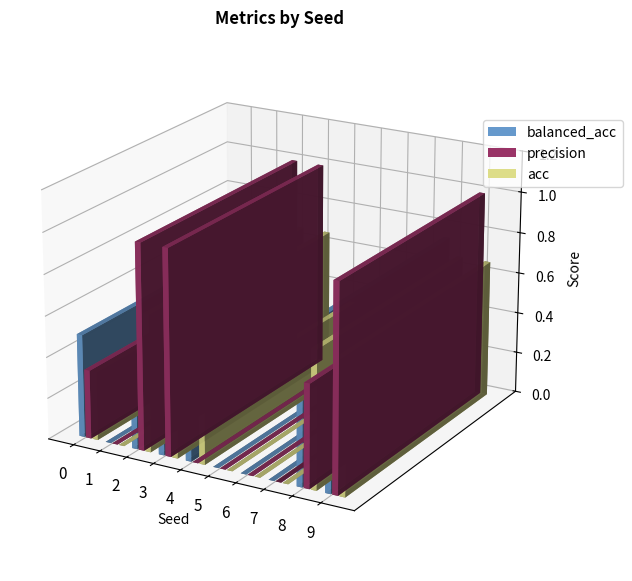

What is the difference between the precision values at 6 and 9?

1.0